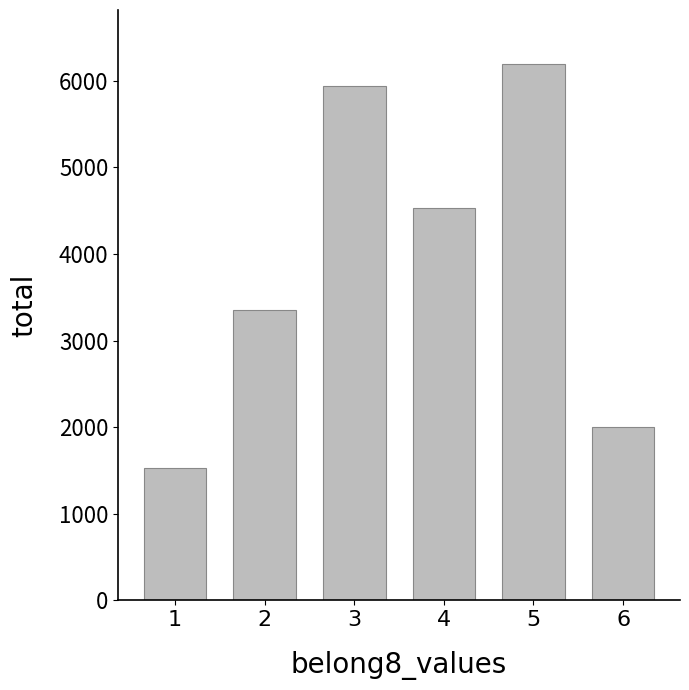

Reading left to right, transcribe all the data shown in this chart.

1=1524	2=3354	3=5938	4=4534	5=6199	6=2000